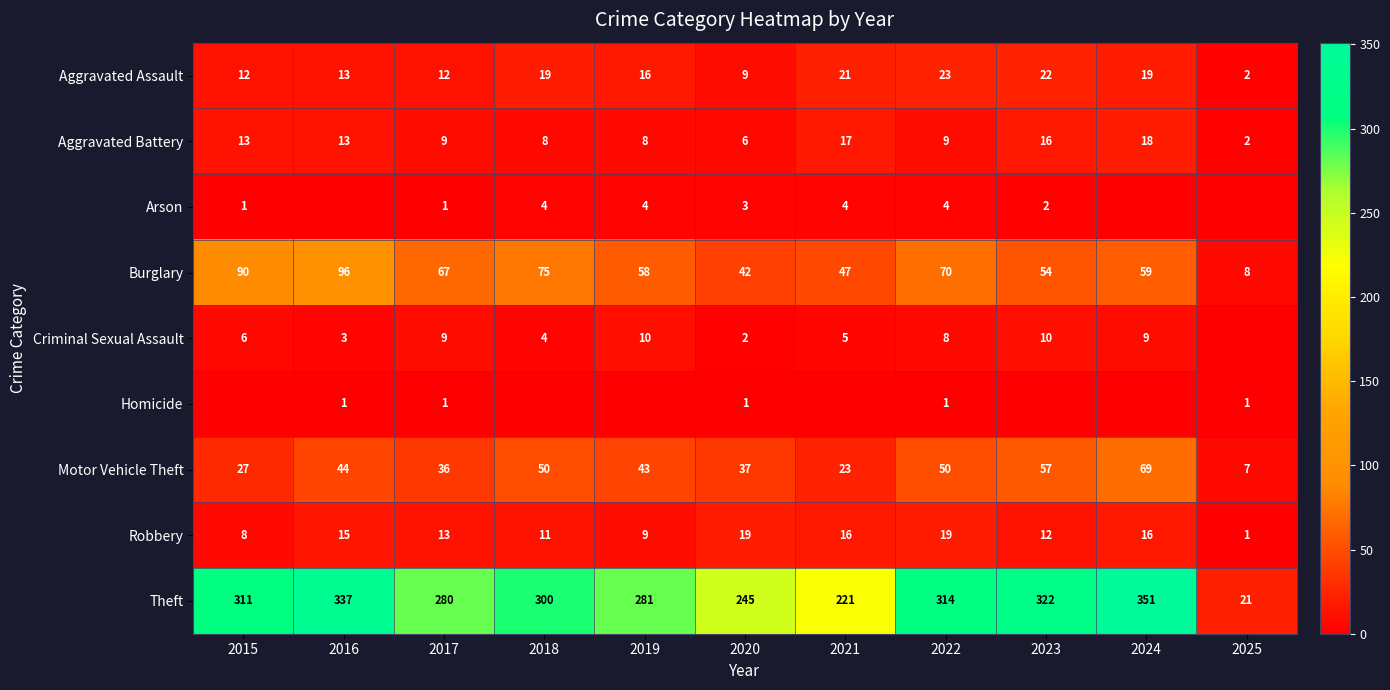

What is the spread (max minus min) of values at 2022?

313